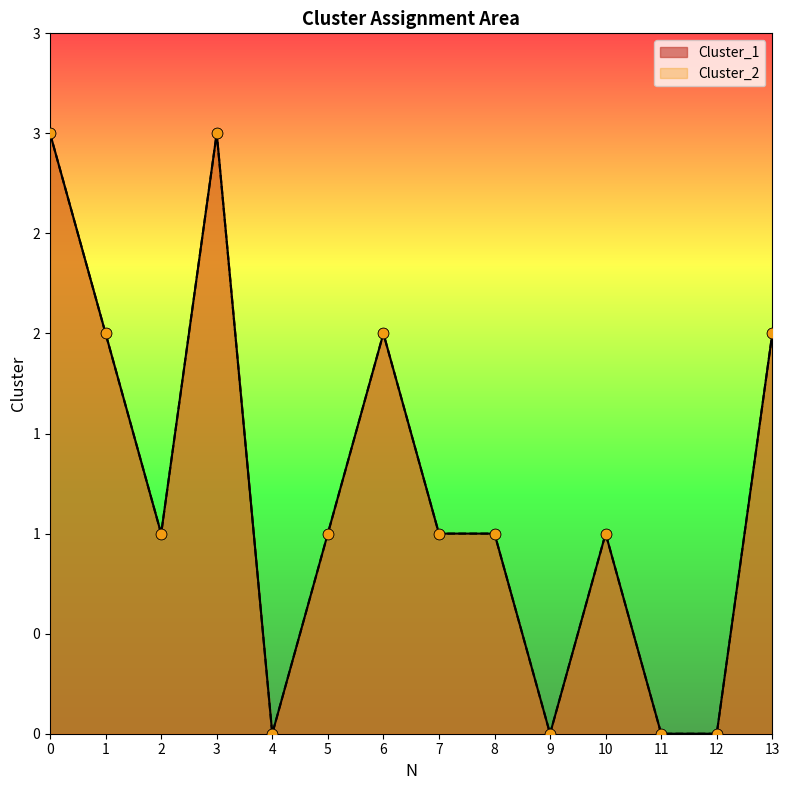

Is the value of Cluster_2 at 12 greater than the value of Cluster_1 at 4?

No